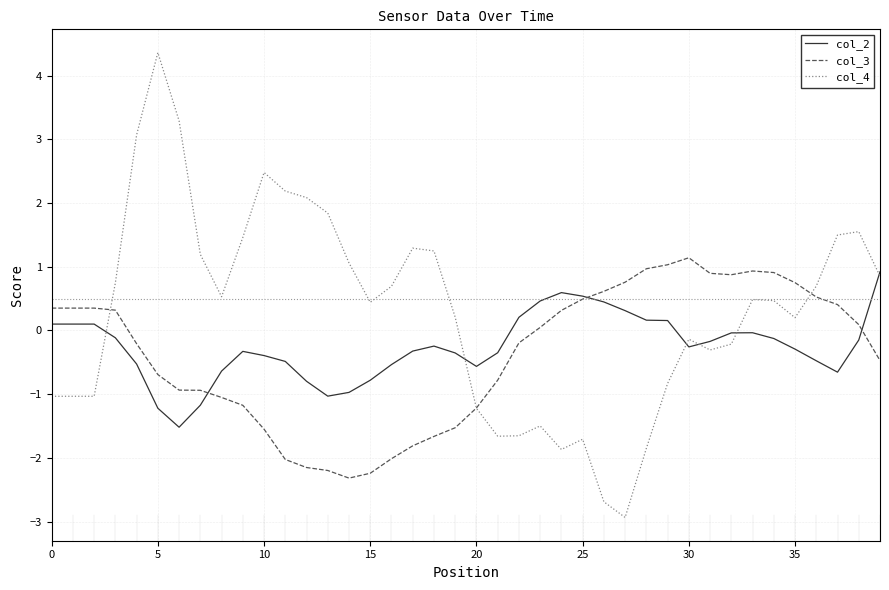

What is the maximum value for col_2?

0.9